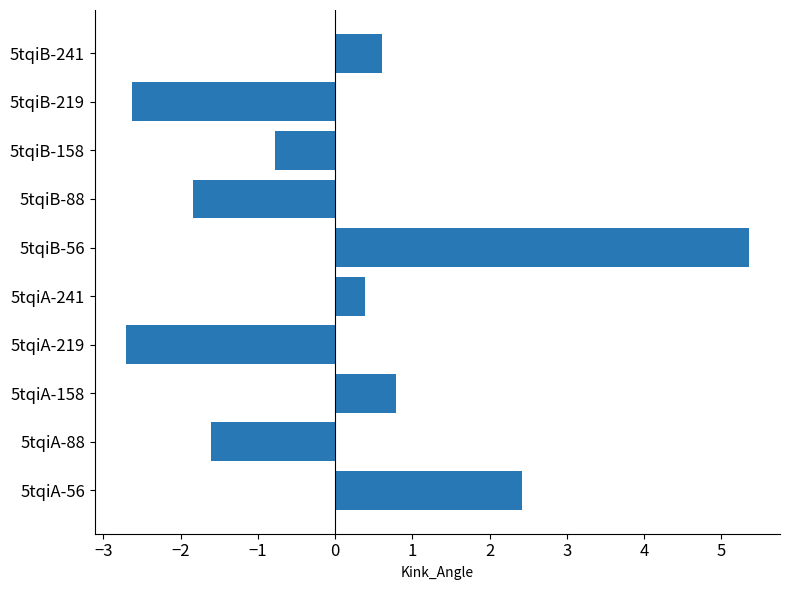

What is the difference between the second highest and minimum values?

5.1